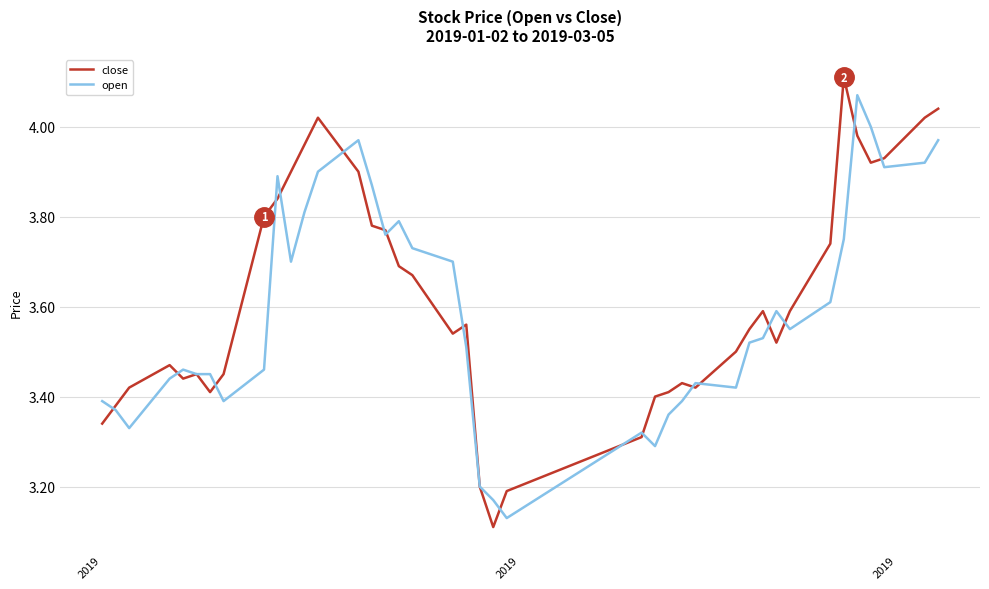

How many series are shown in this chart?

2